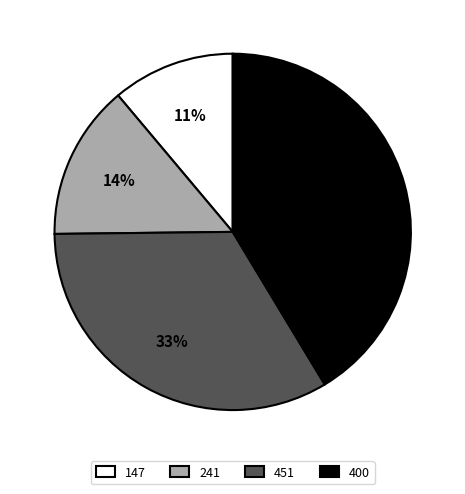

What is the ratio of the value at 241 to the value at 451?

0.4